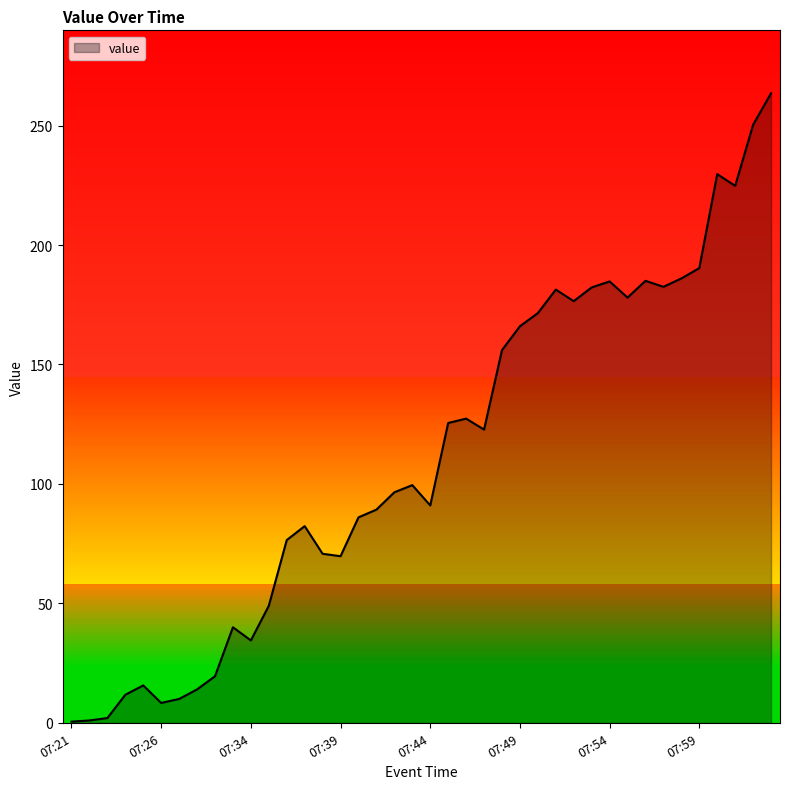

What is the value of the 29th point from the left?

176.5